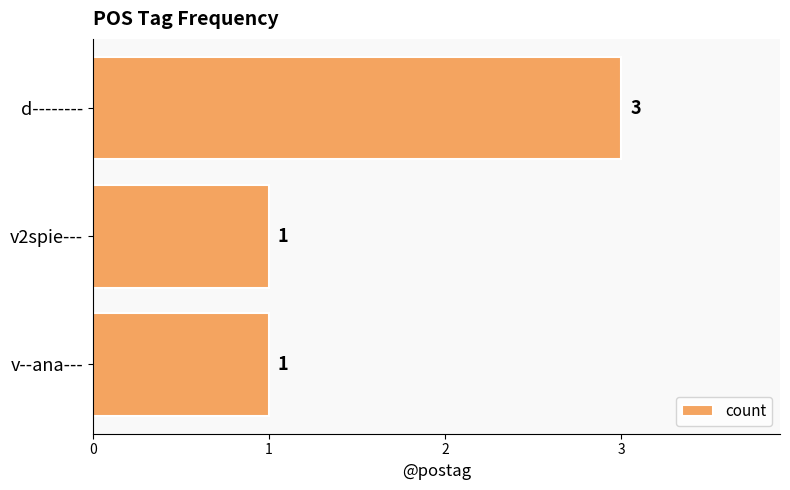

The value at d-------- is 1. True or false?

False